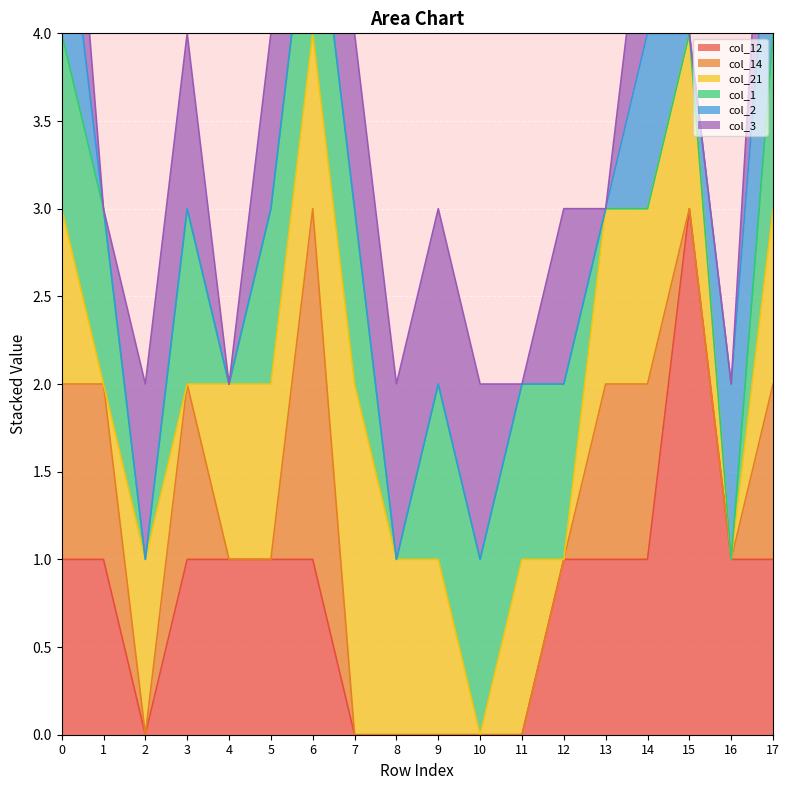

What is the difference between the maximum and minimum values in the col_14 series?

2